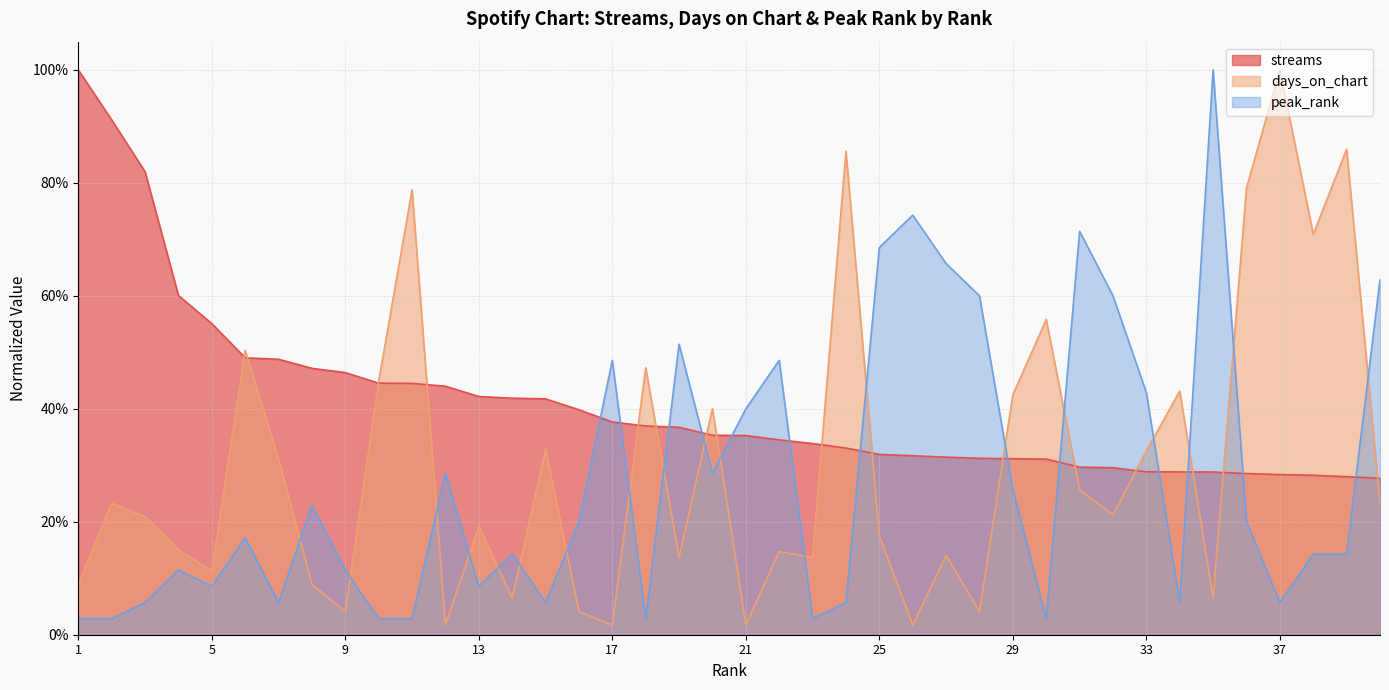

Is it true that streams equals 0.8 at 3?

True